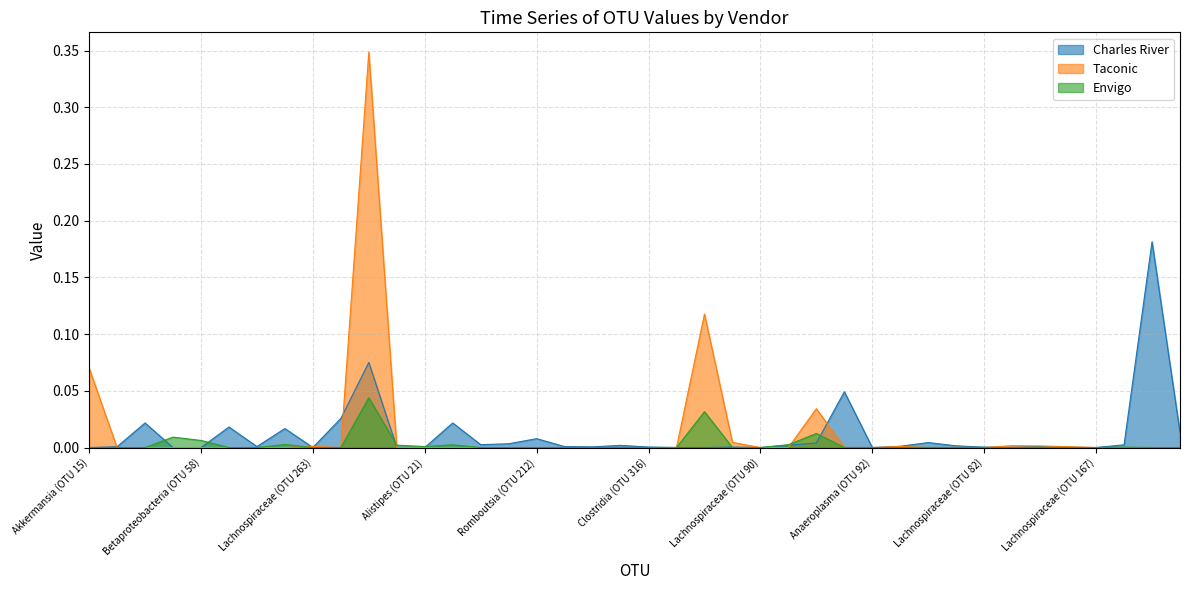

What are all the series names shown in the legend?

Charles River, Taconic, Envigo